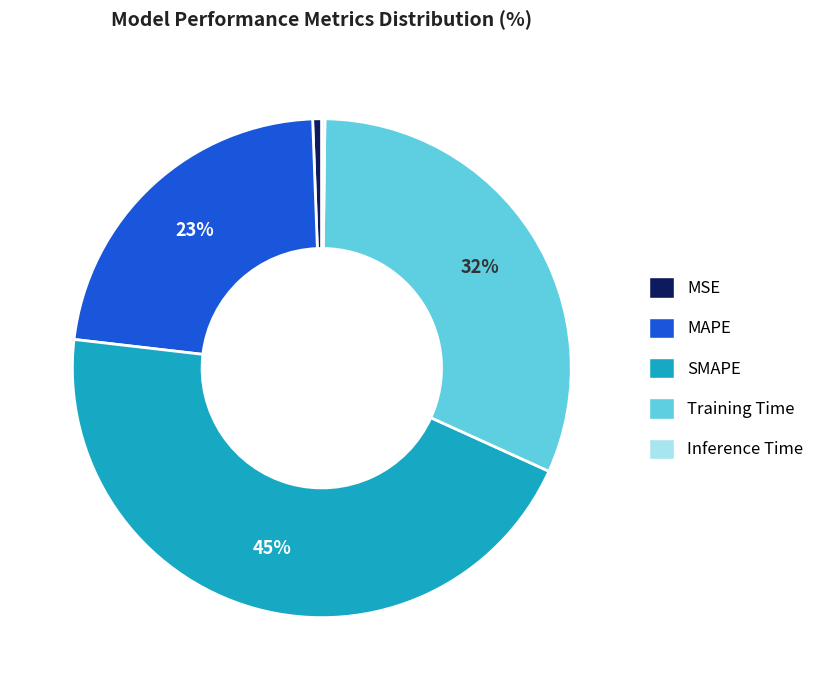

Between Training Time and MSE, which is larger?

Training Time